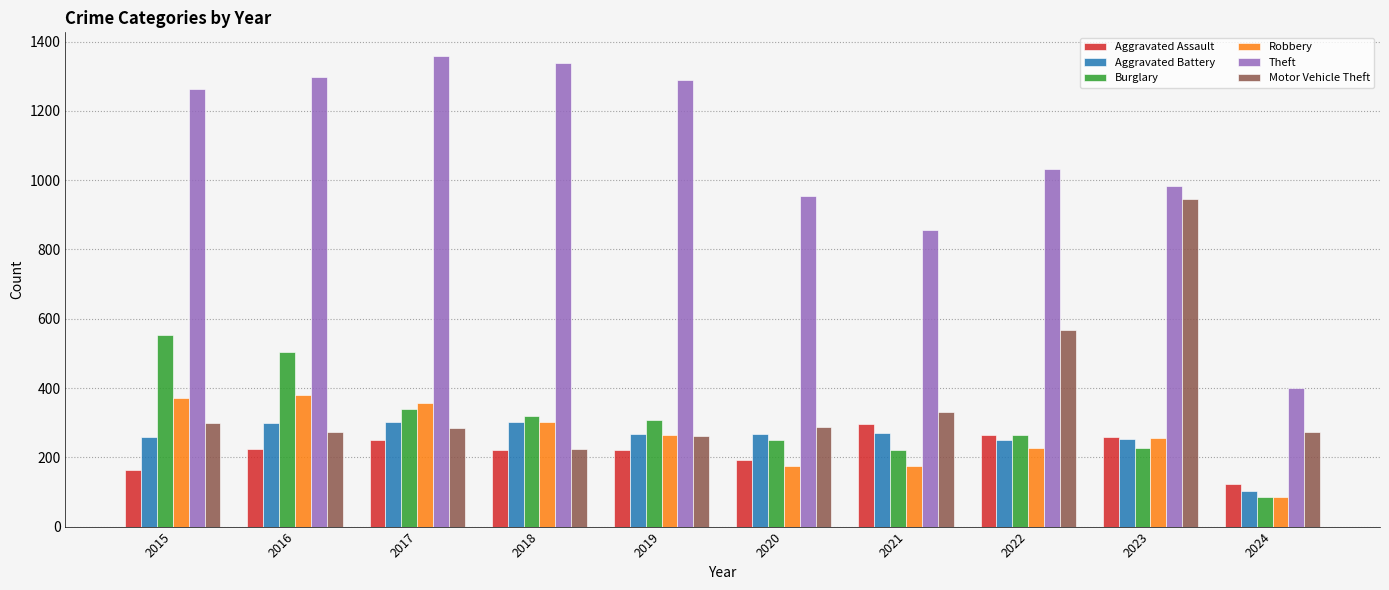

Read the Motor Vehicle Theft value at 2015, to the nearest 100.

300